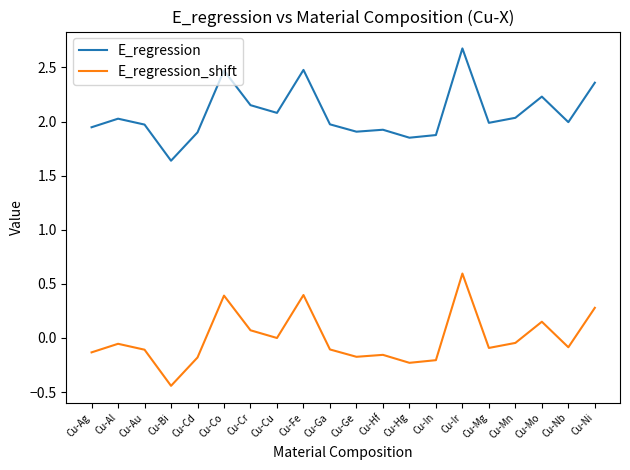

True or false: E_regression and E_regression_shift intersect in this chart.

False